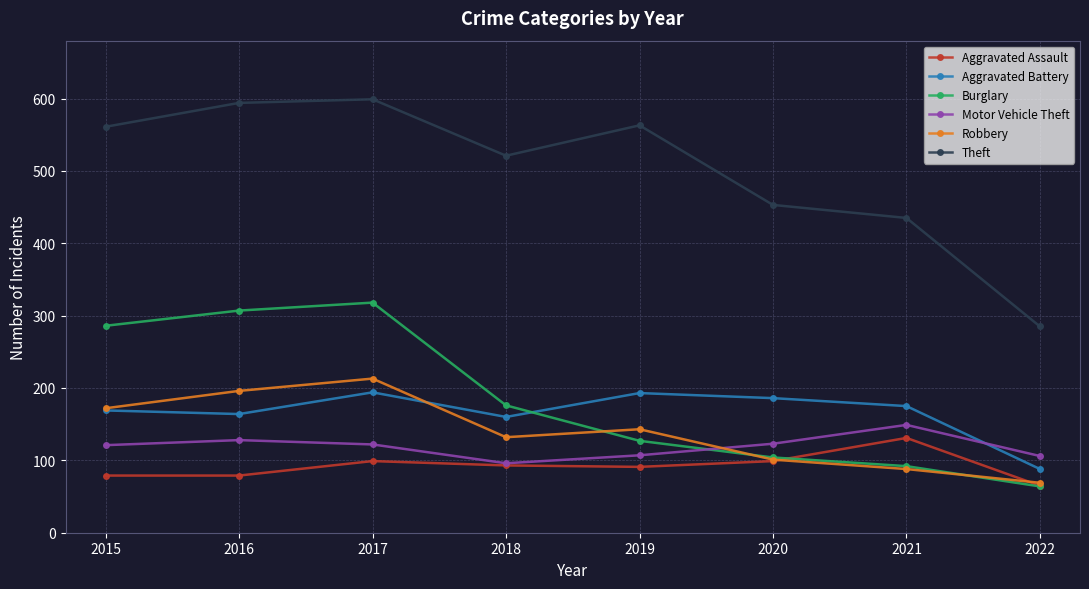

What is the minimum value for Robbery?

69